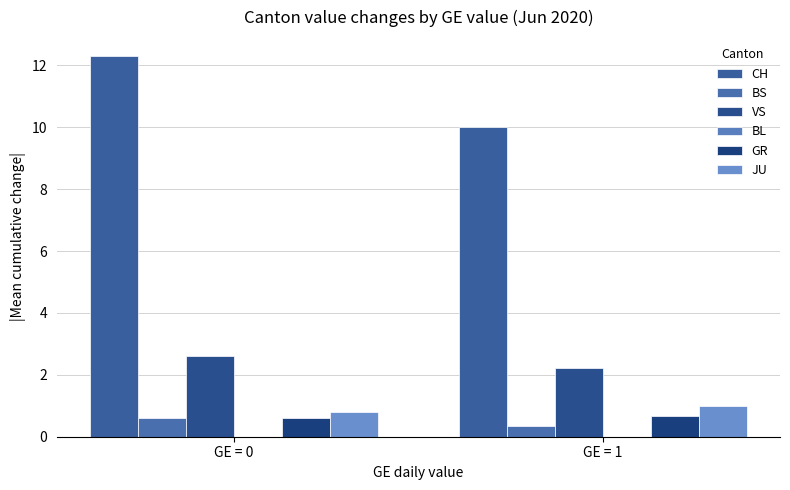

Between GE = 0 and GE = 1, which series saw the biggest shift?

CH